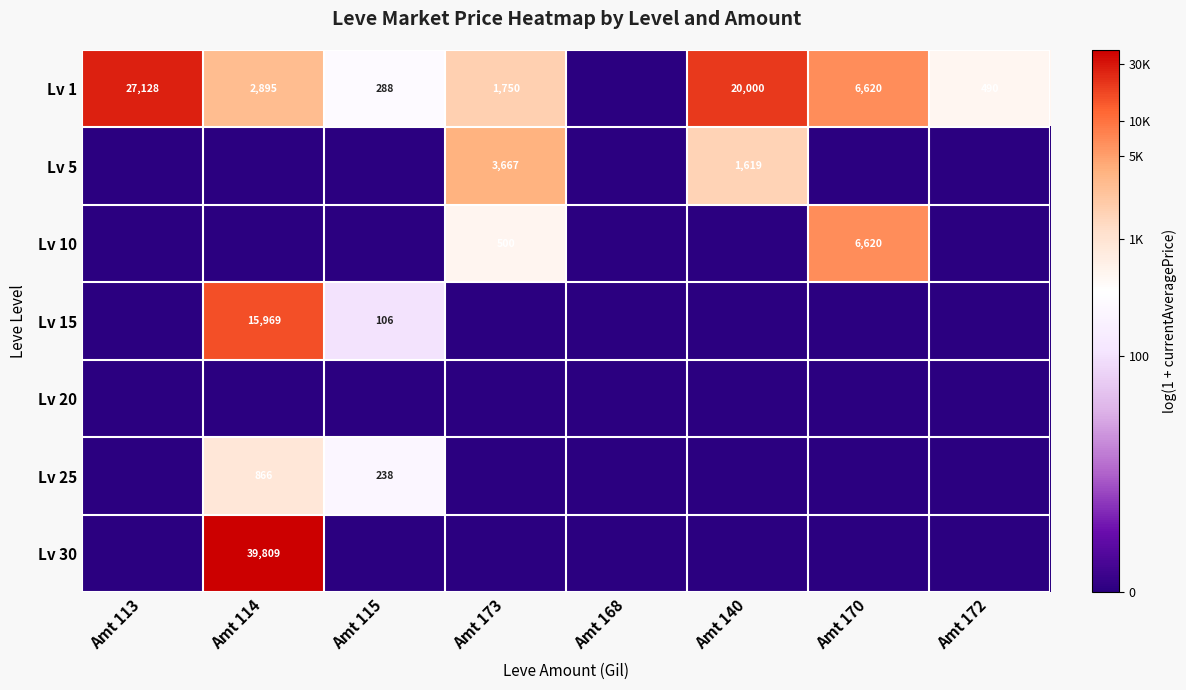

Which category has the lowest value across all series?

Amt 168